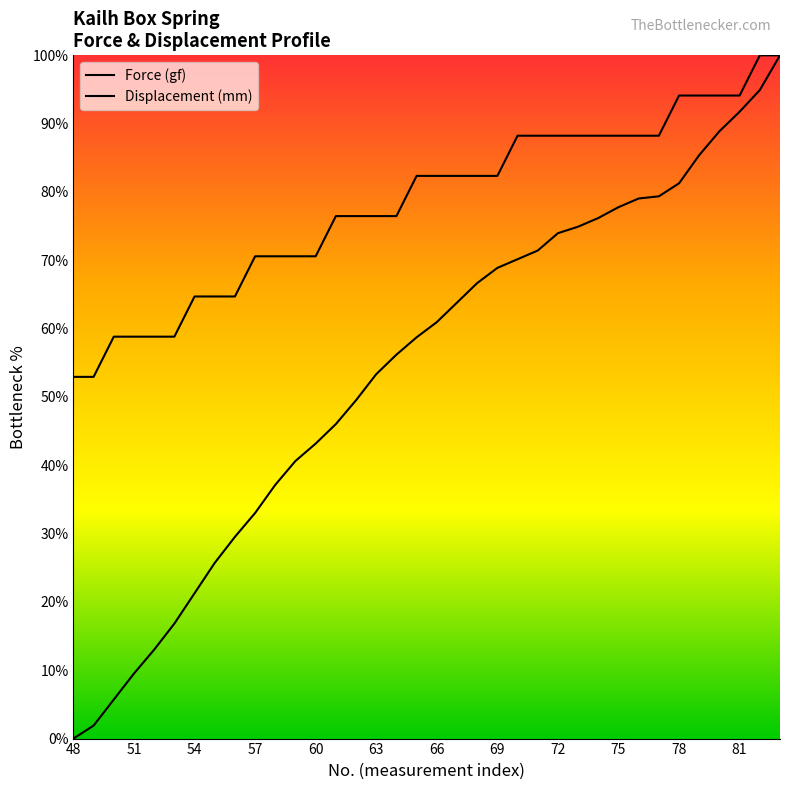

True or false: Displacement (mm) and Force (gf) intersect in this chart.

False